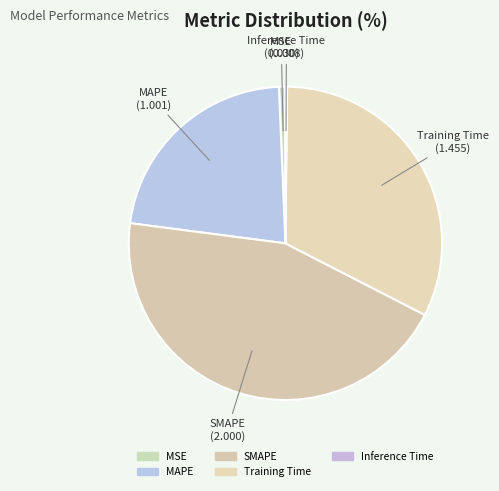

The Training Time slice represents 38% of the pie. True or false?

False